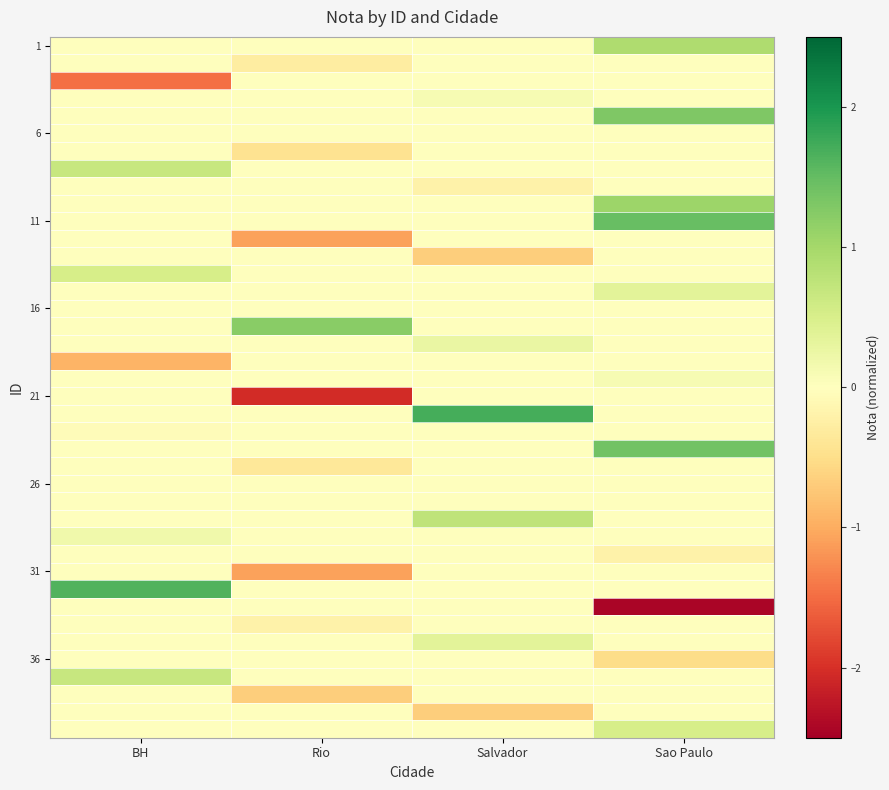

At which category is the sum across all series the highest?

Sao Paulo